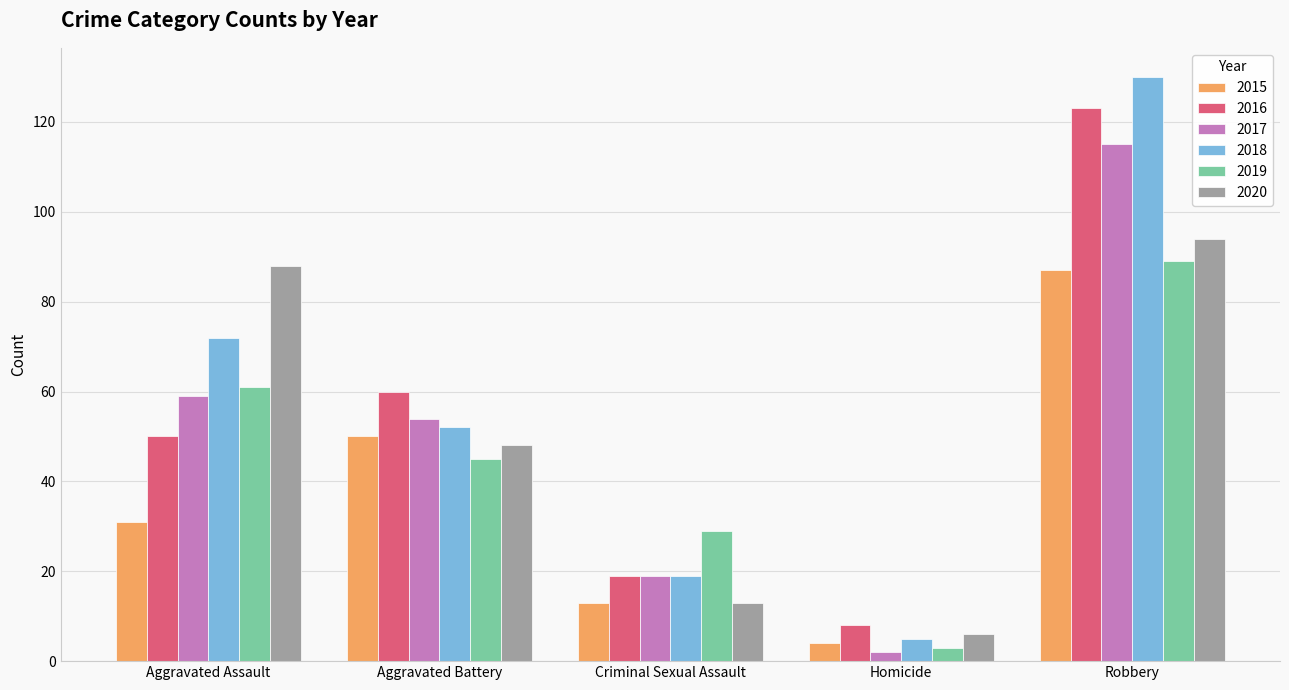

Which series has the largest total across all categories?

2018